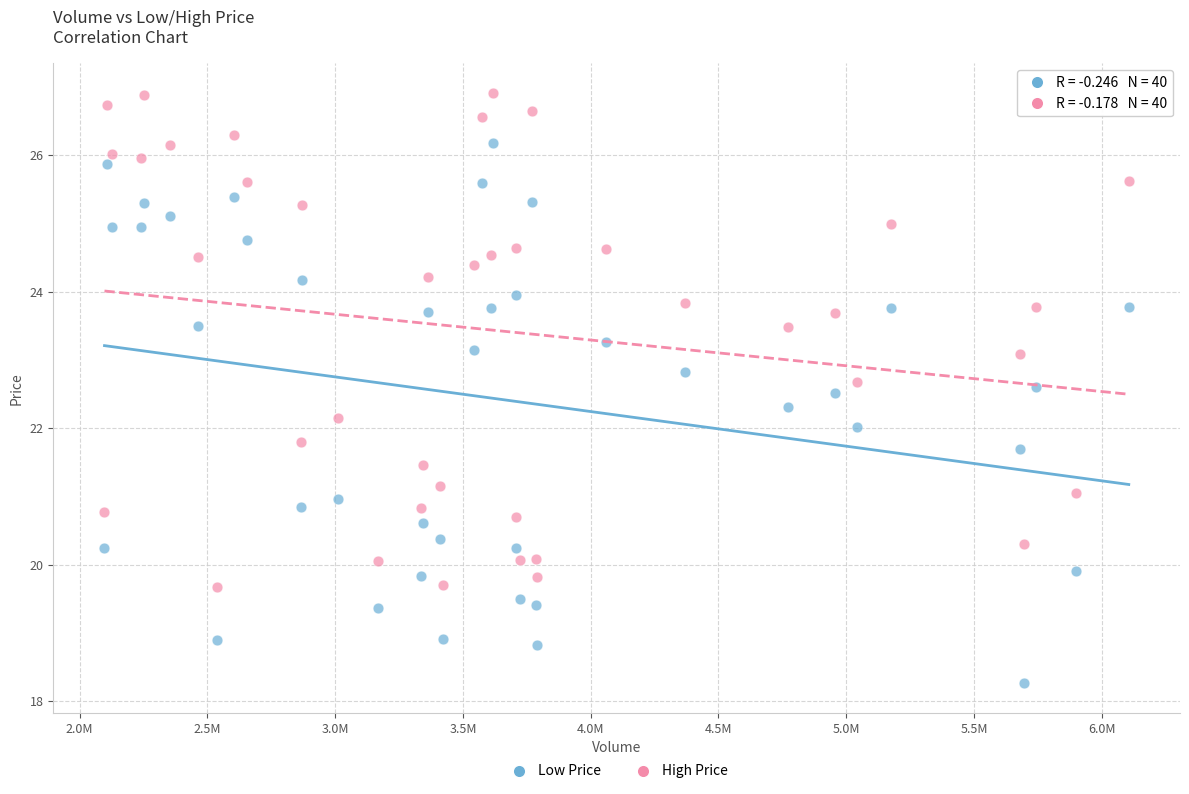

What are all the series names shown in the legend?

Low Price, High Price